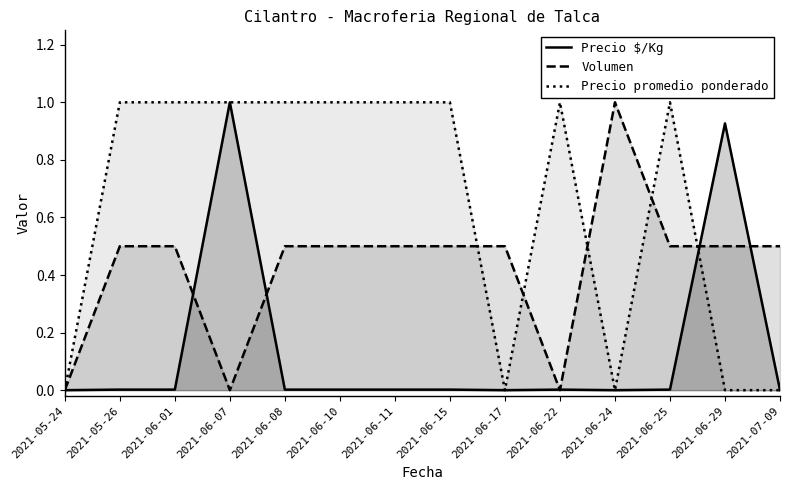

How many interior local peaks does the Precio promedio ponderado series have?

2